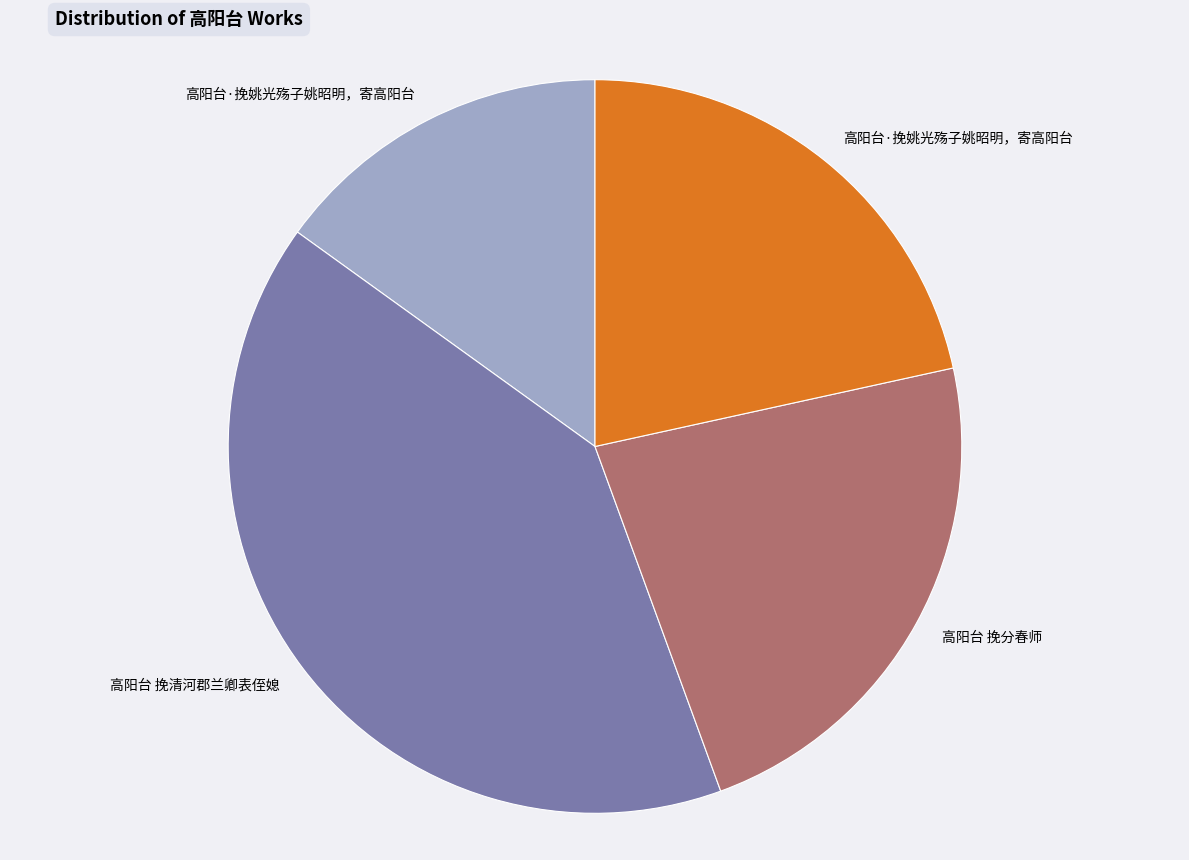

Is there any slice that represents more than half of the pie?

No